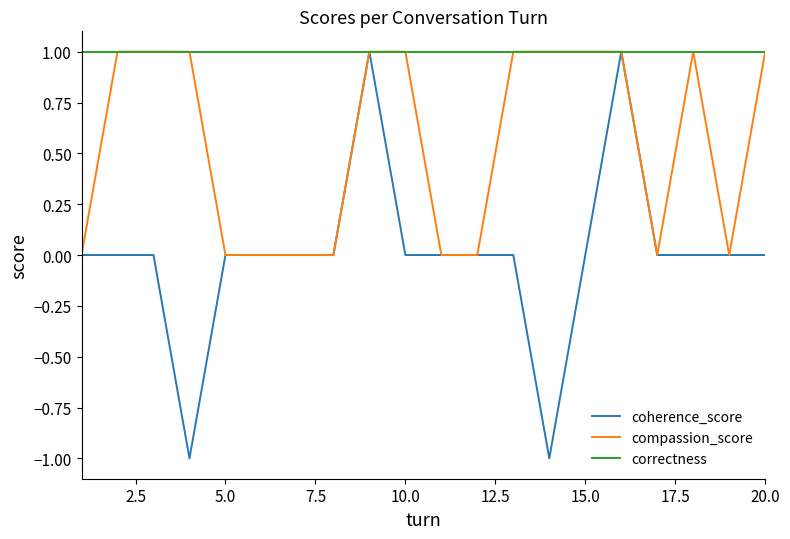

List the series in order of their overall mean, highest first.

correctness, compassion_score, coherence_score